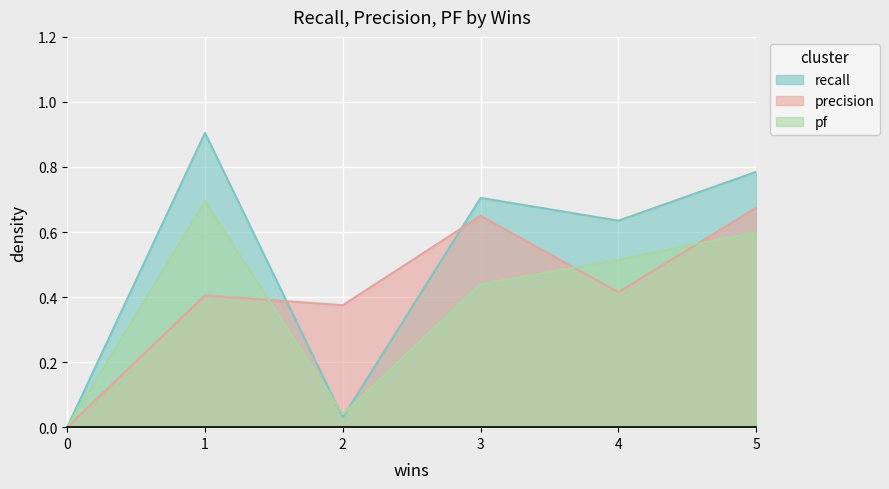

List the series in order of their overall mean, highest first.

recall, precision, pf